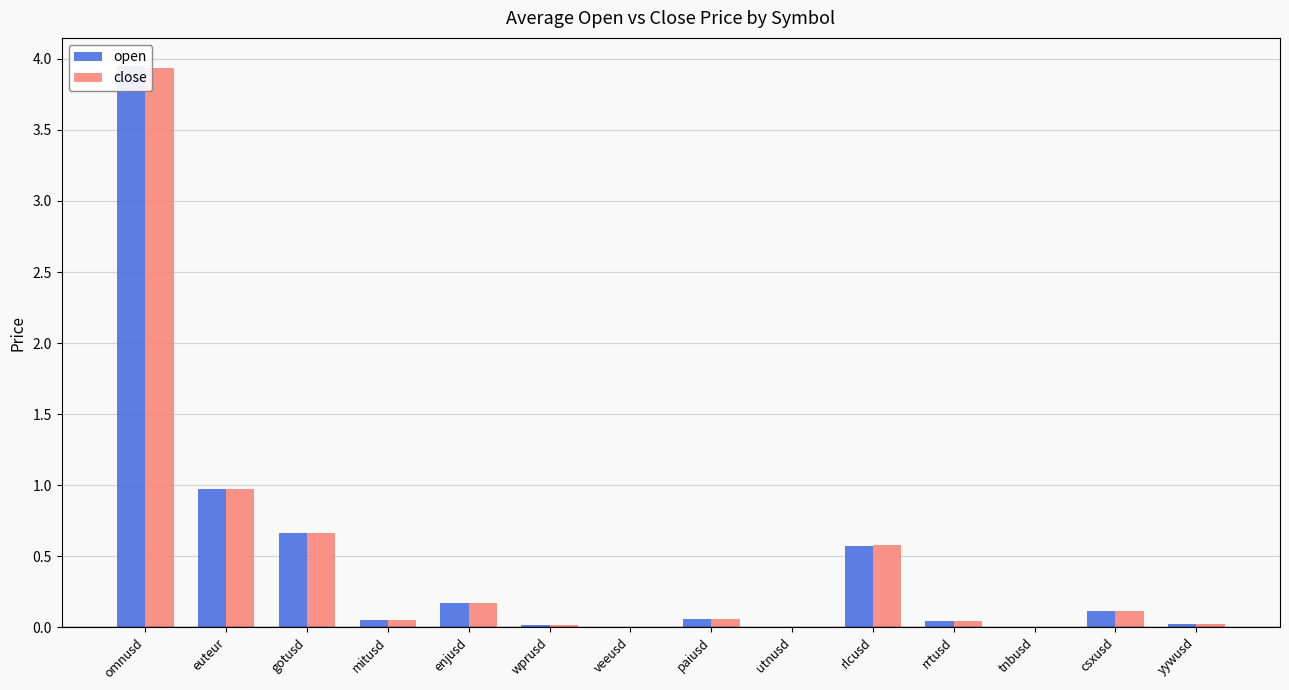

What is the label of the 1st bar from the left?

omnusd